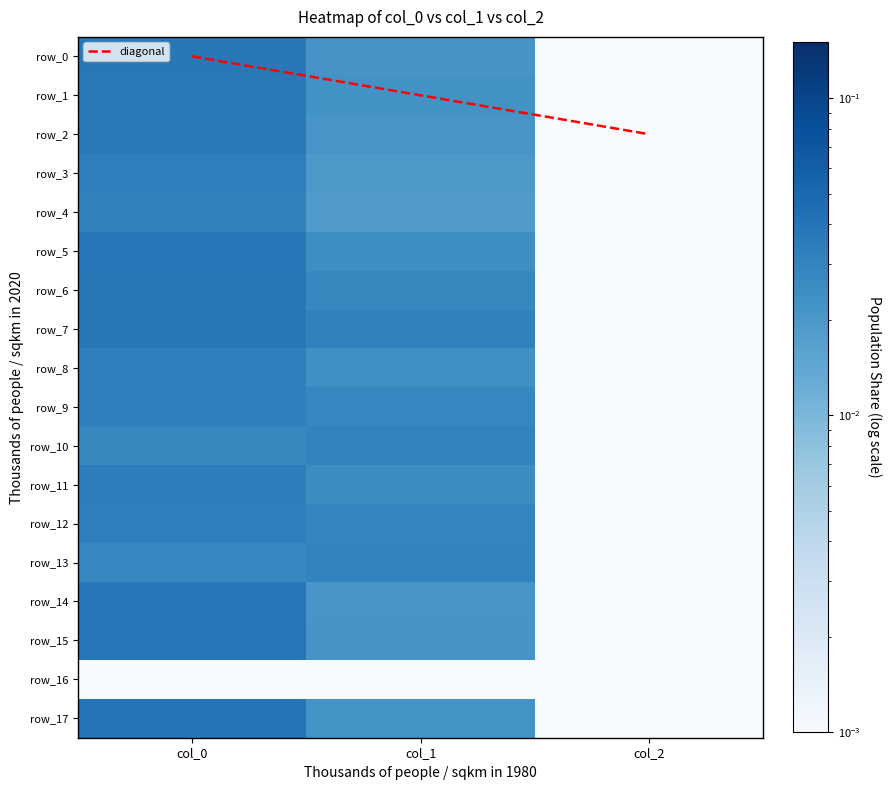

Between col_0 and col_1, which is larger?

col_0